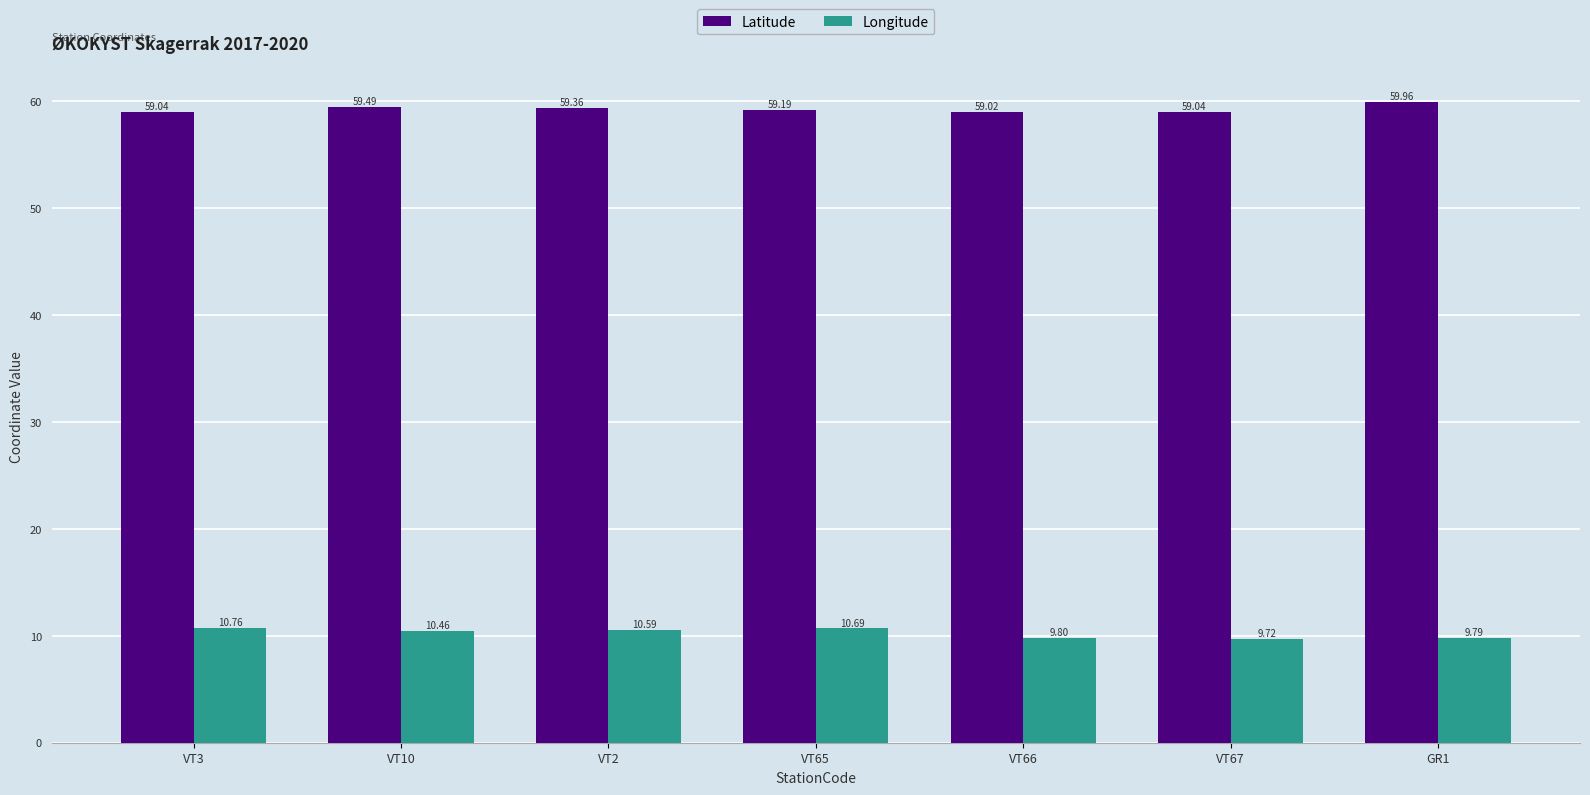

Rank the series at VT10 from lowest to highest value.

Longitude, Latitude